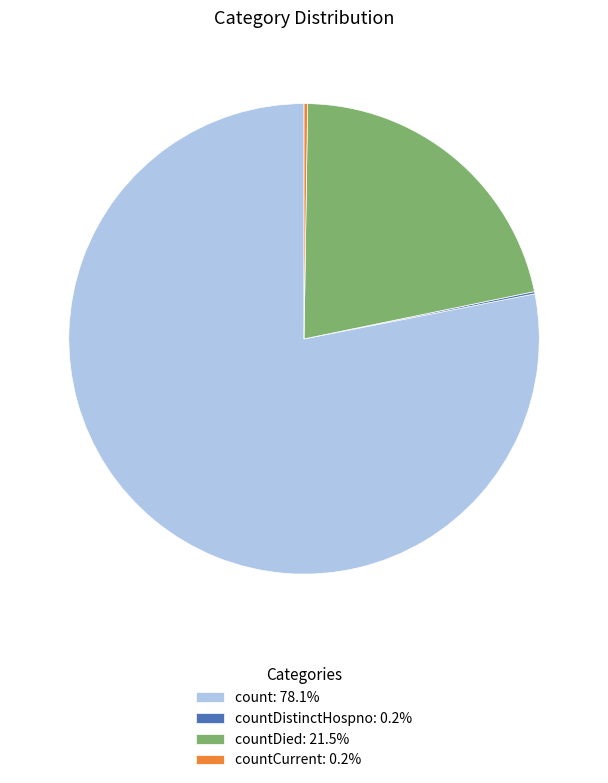

What is the ratio of the value at count: 78.1% to the value at countDied: 21.5%?

3.6